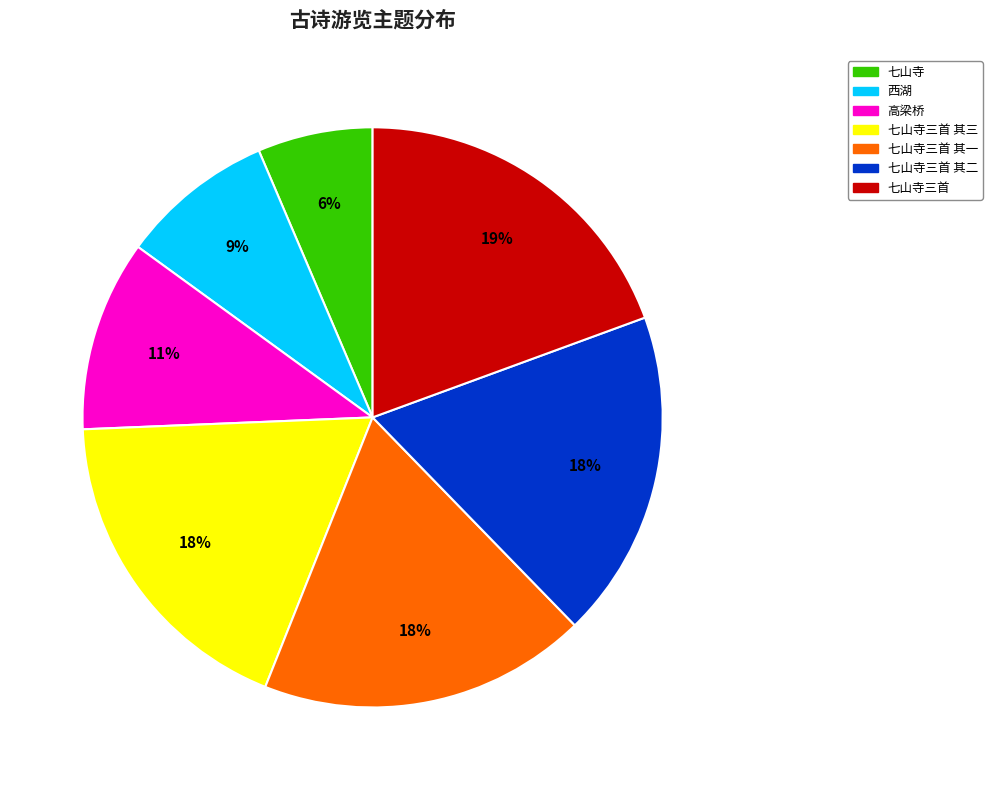

Is there a majority slice in this chart?

No